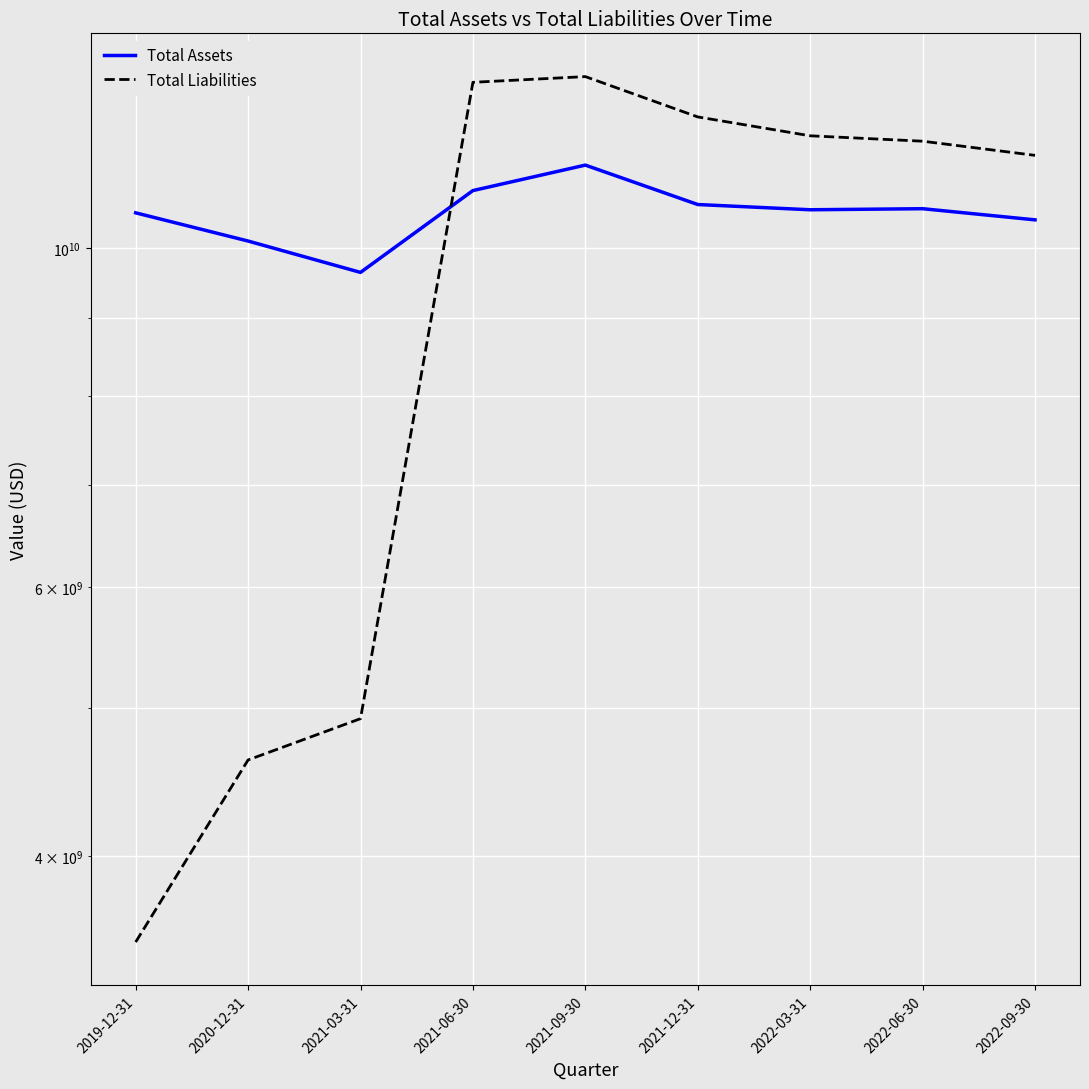

What is the spread (max minus min) of values at 2022-06-30?

1137000000